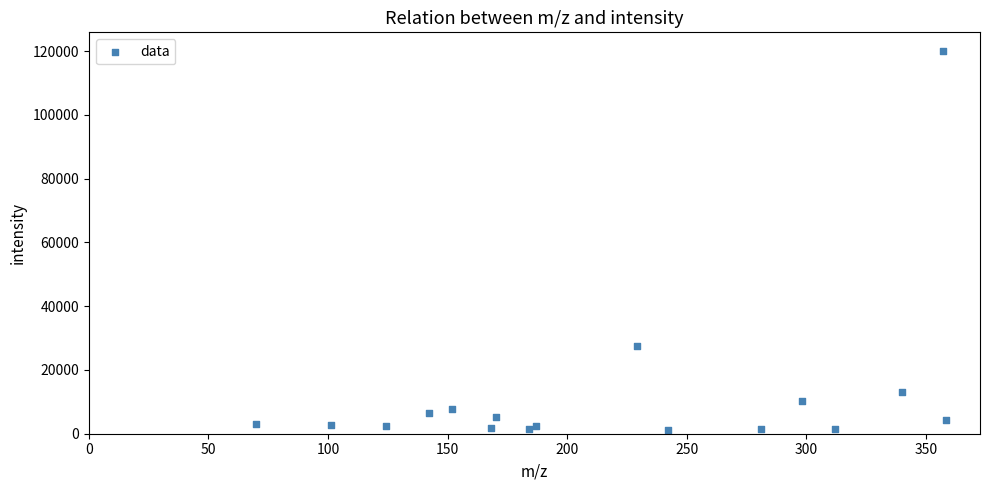

What Y value in the scatter plot is closest to 60614?

27467.2